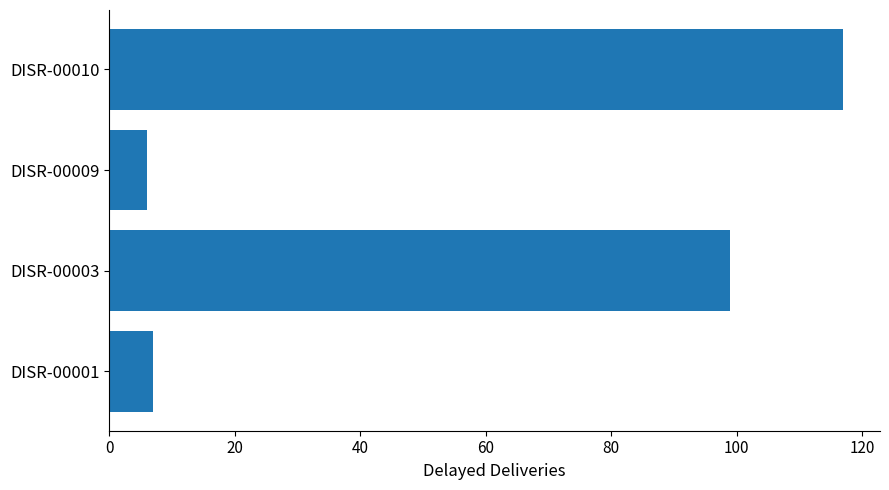

Which category has the highest value across all series?

DISR-00010